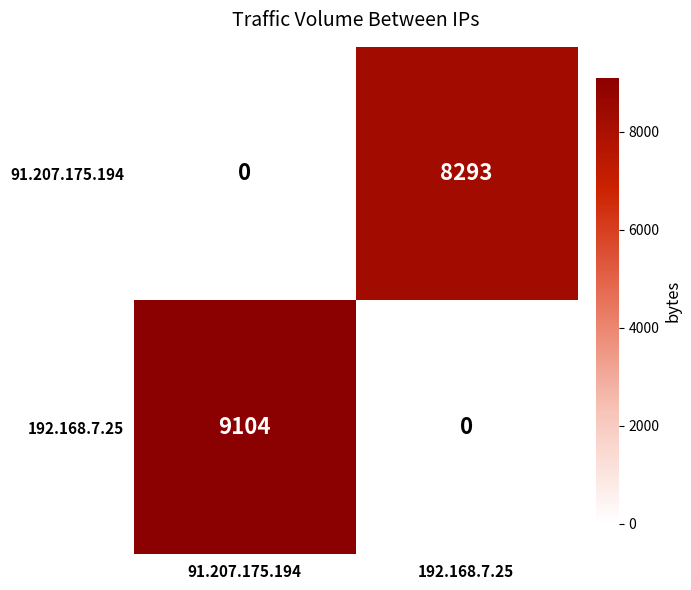

Rank the series by their maximum value, from highest to lowest.

192.168.7.25, 91.207.175.194